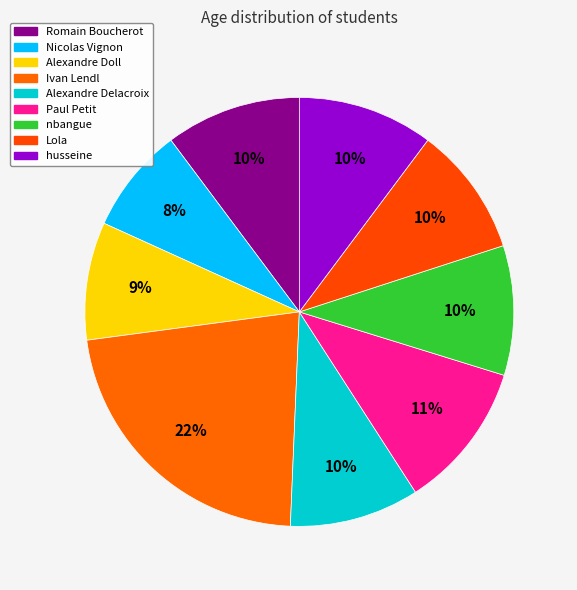

To the nearest percent, what percentage of the pie is Paul Petit?

11%